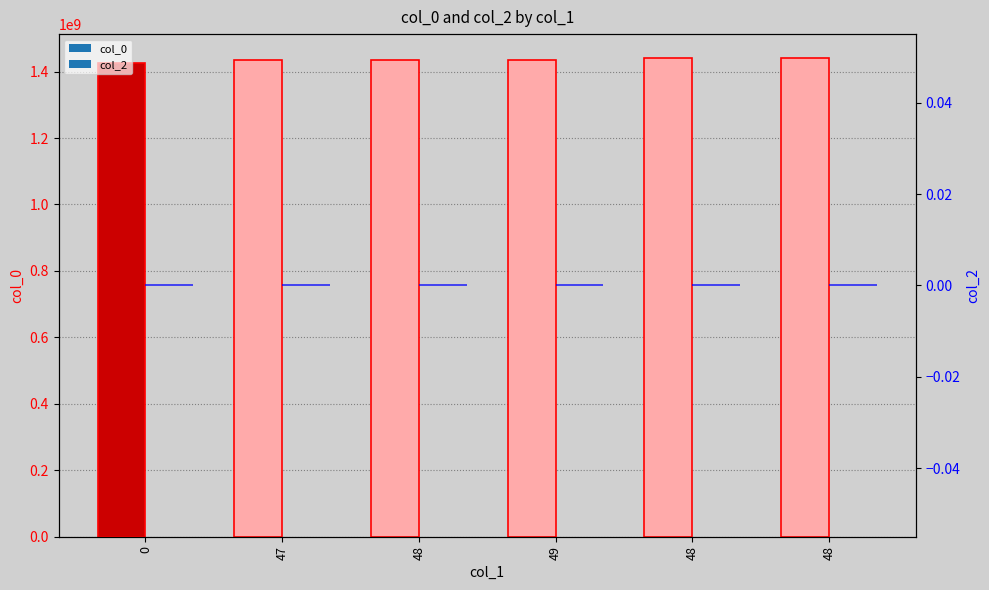

What is the label of the 6th bar from the left?

48